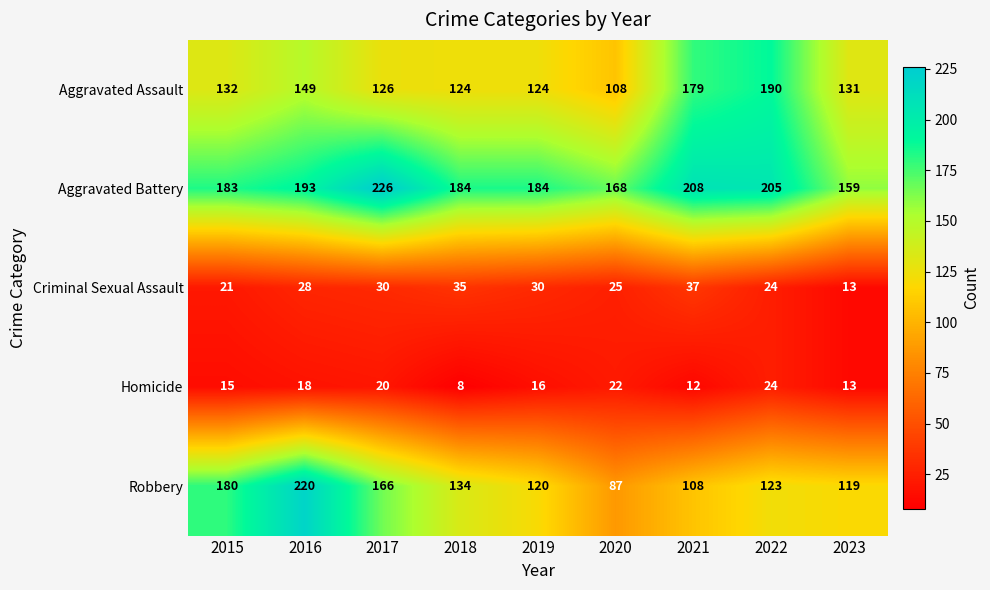

Where does the Robbery series first go above 123?

2015